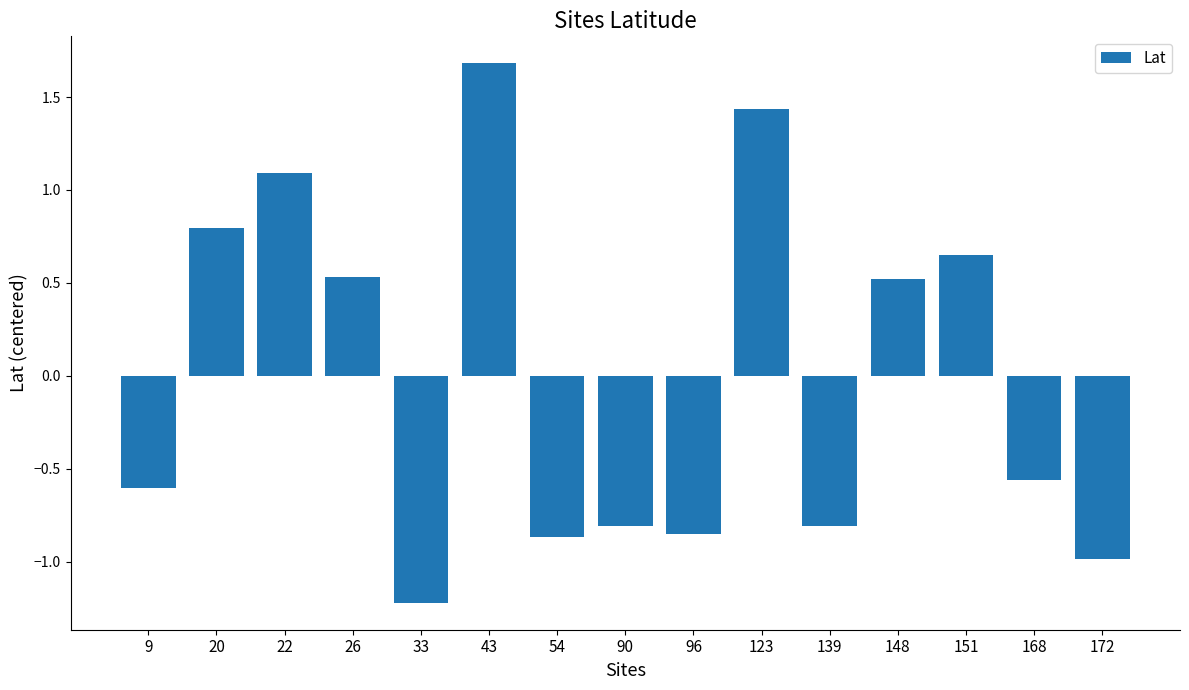

What is the change in value from 90 to 151?

+1.5